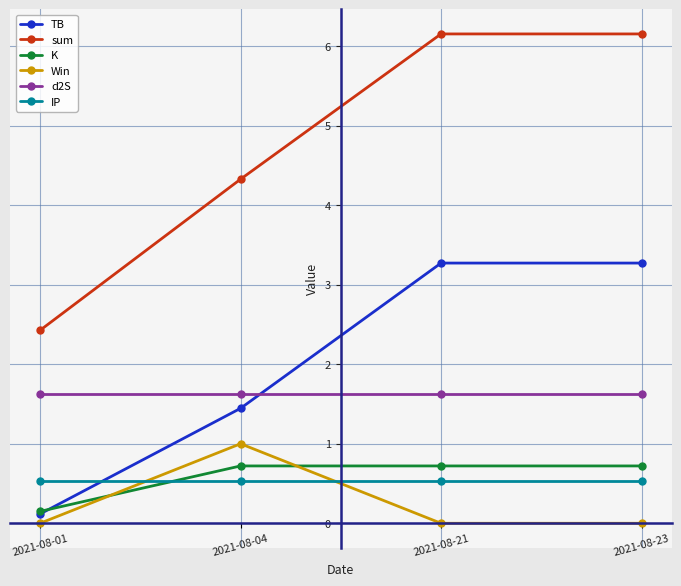

True or false: sum and K cross at least once.

False